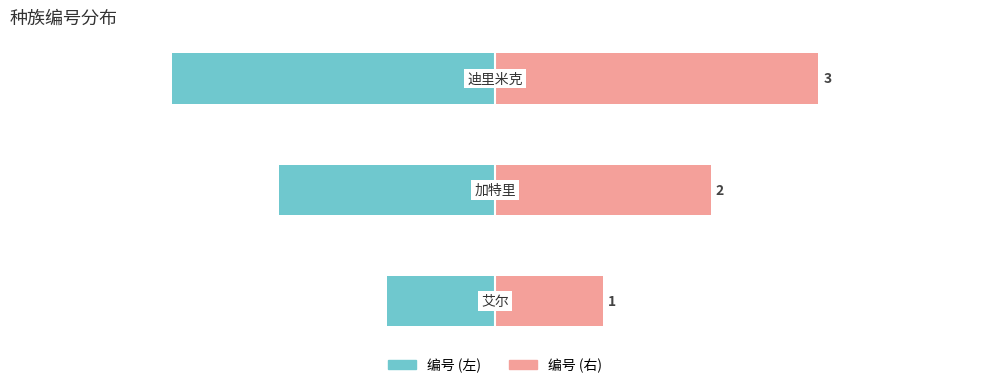

What is the difference between the maximum and minimum values in the 编号 (右) series?

2